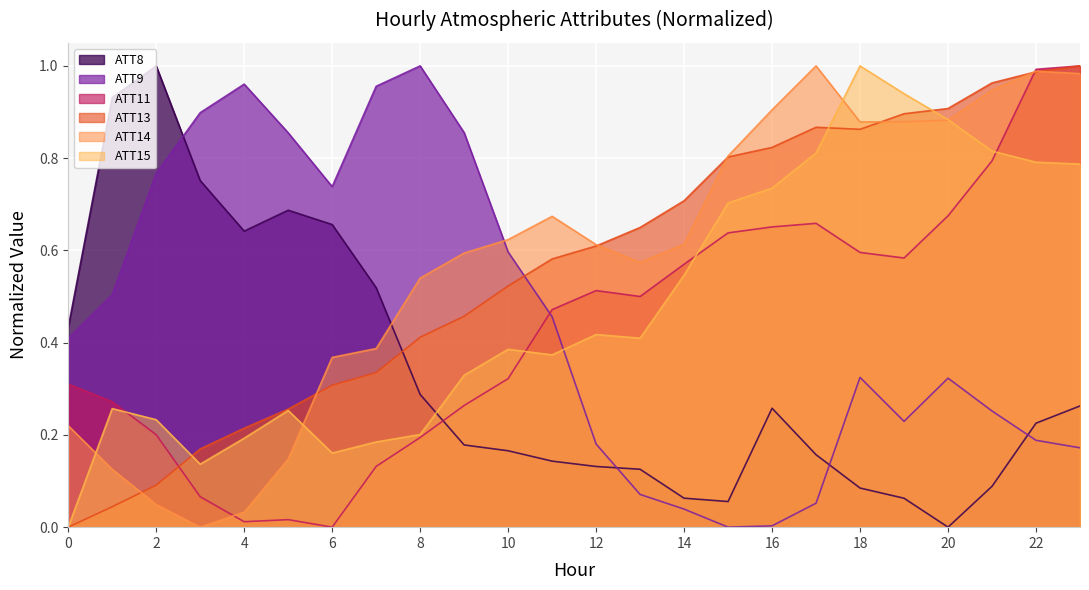

Between 11 and 7, which is larger?

7